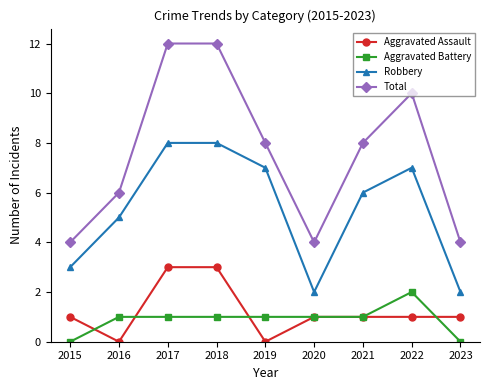

What is the difference between the Total values at 2022 and 2021?

2